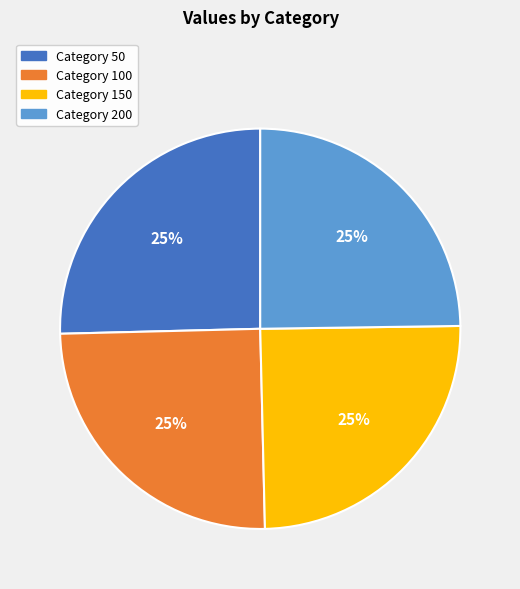

Is there a majority slice in this chart?

No